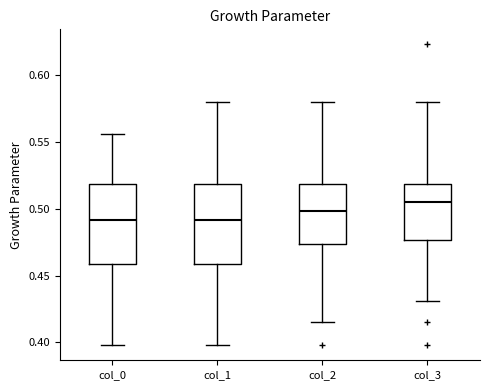

Which box has the highest median line?

col_3